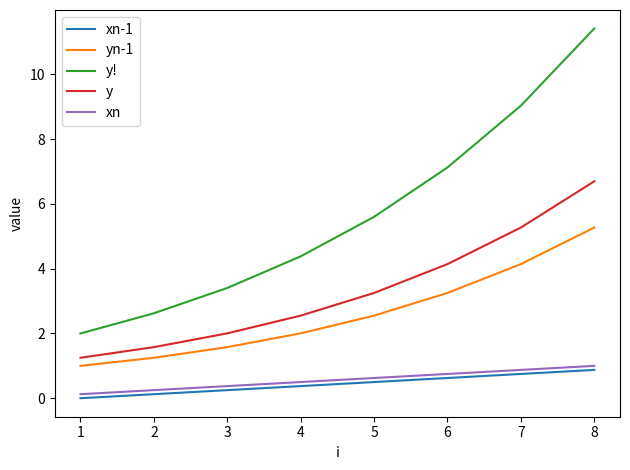

True or false: yn-1 and xn-1 intersect in this chart.

False